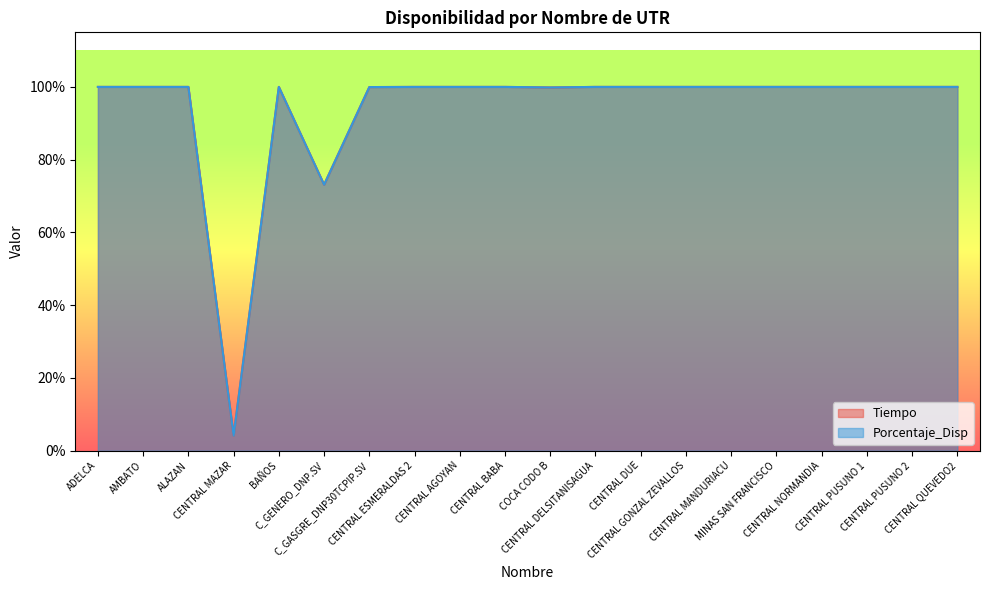

What is the average value of the Tiempo series?

0.9